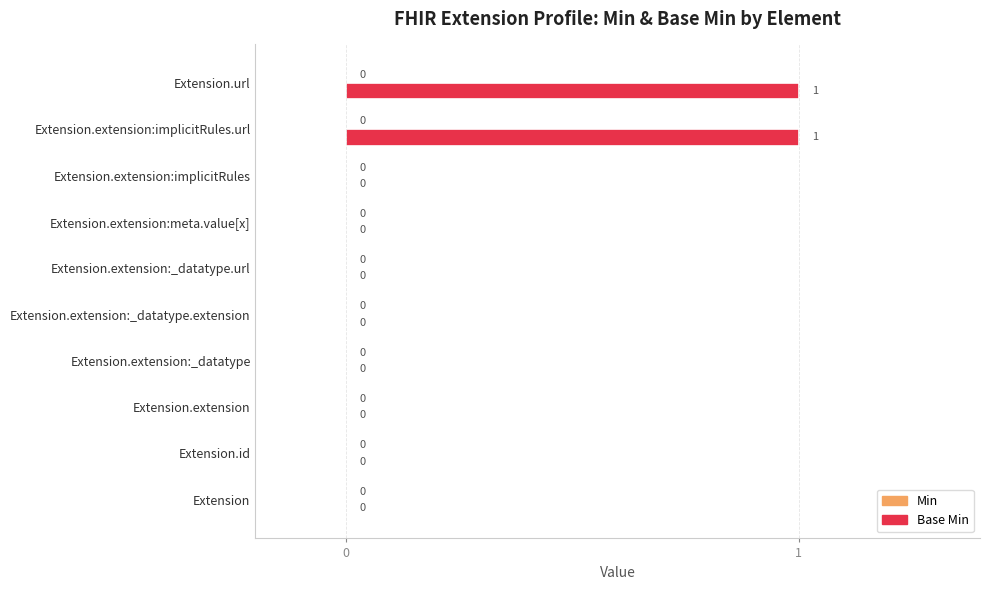

The chart shows a value of 0 at Extension.extension:meta.value[x]. True or false?

True